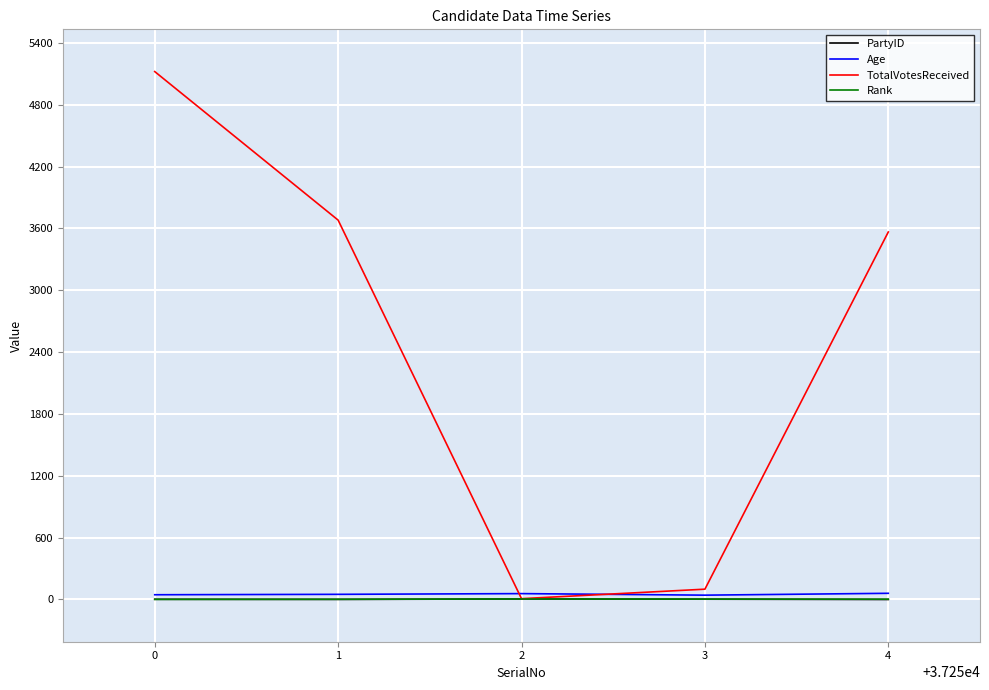

Which series has the widest spread of values?

TotalVotesReceived